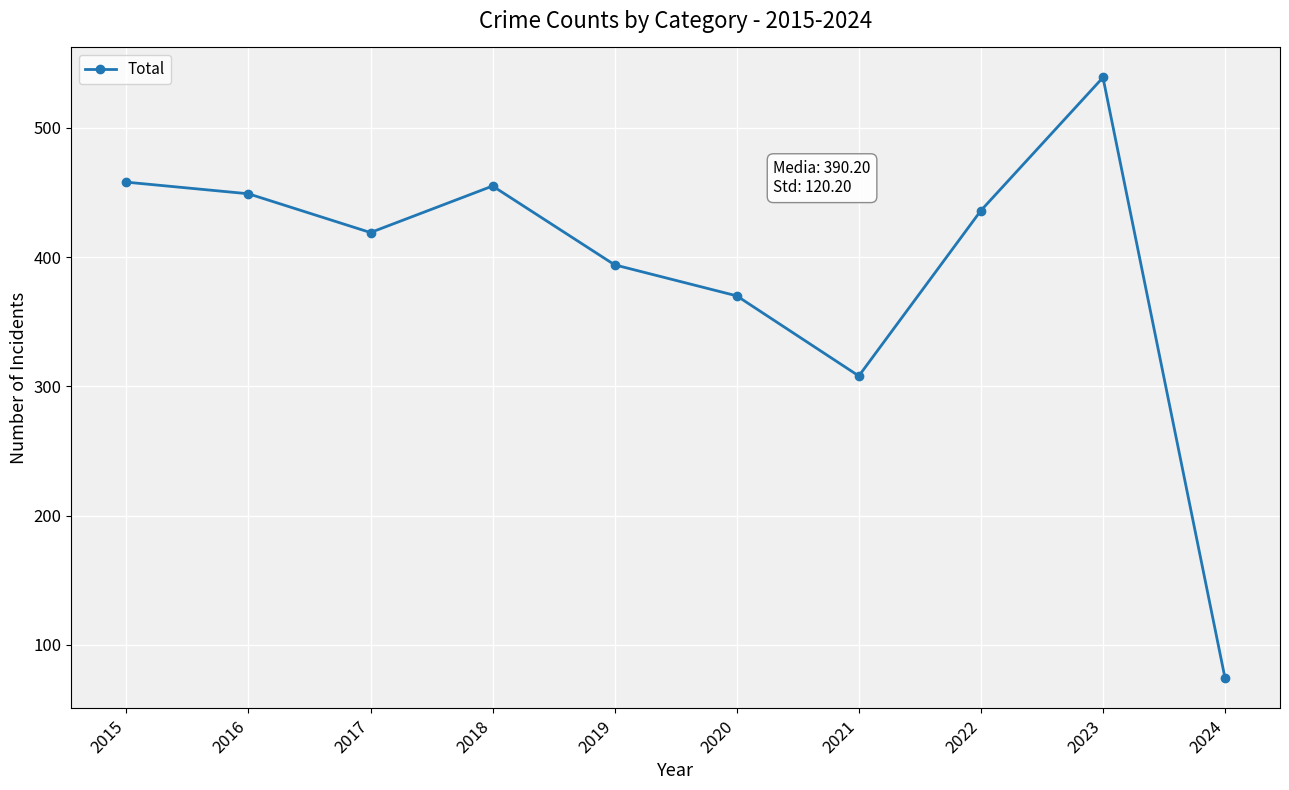

Reading left to right, extract all data points from this chart.

2015=458	2016=449	2017=419	2018=455	2019=394	2020=370	2021=308	2022=436	2023=539	2024=74